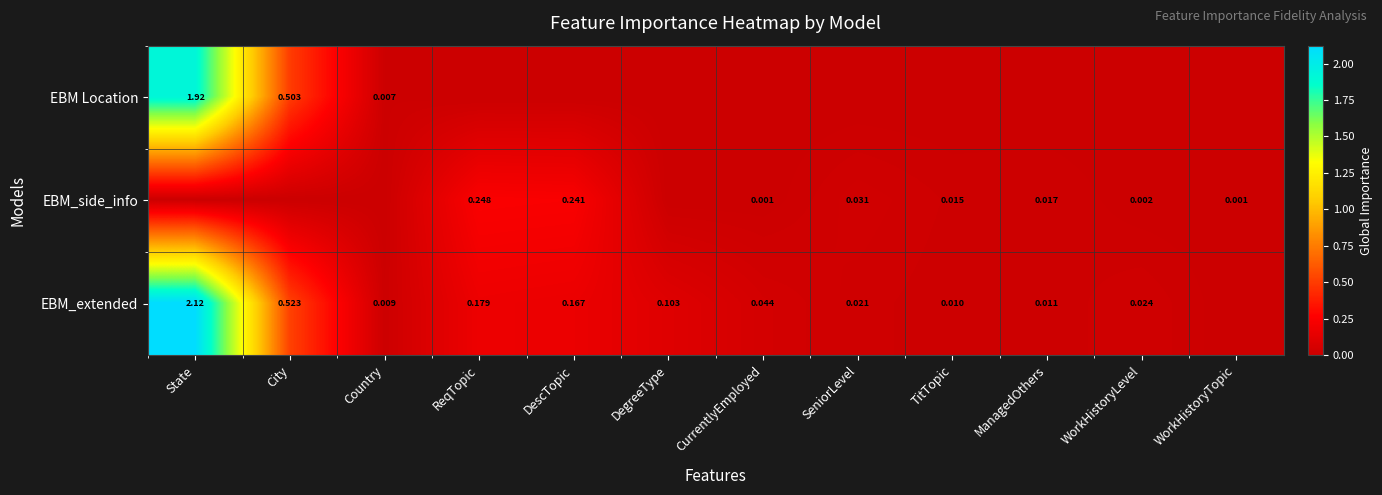

At which category is the sum across all series the highest?

State